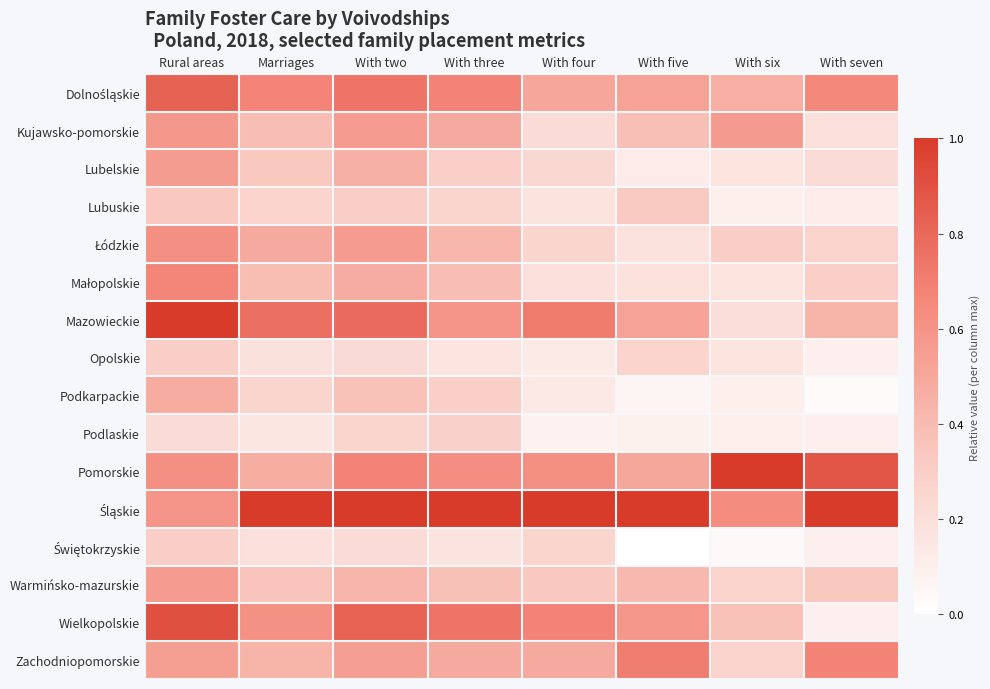

What is the difference between the highest and lowest values at With two?

0.8